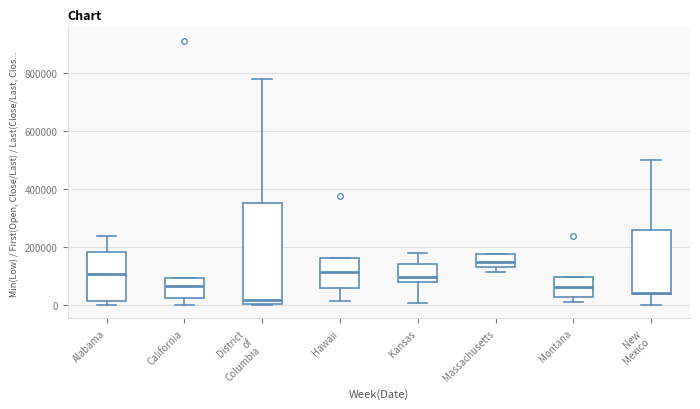

Where is the lower edge of the box for Alabama on the y-axis? The values are not printed on the chart, so give them approximately, as read against the axis.

20000